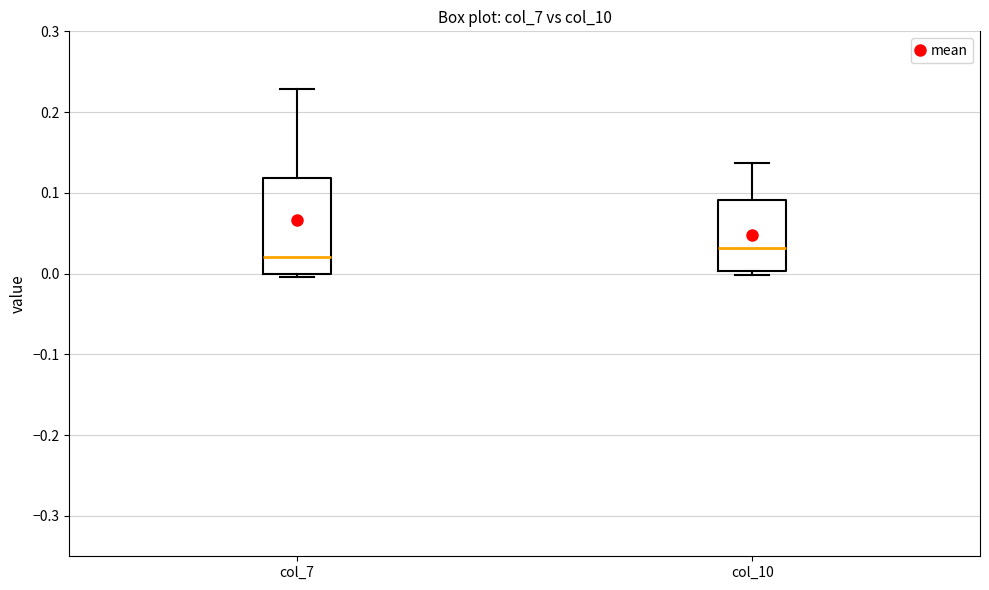

Where is the lower edge of the box for col_10 on the y-axis? The values are not printed on the chart, so give them approximately, as read against the axis.

0.00